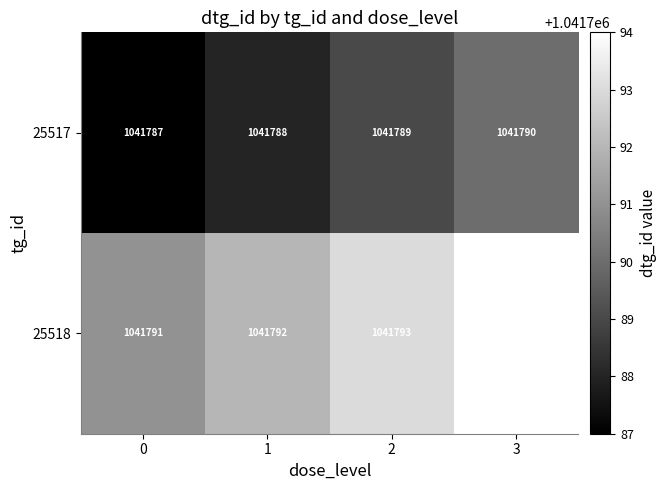

The 25517 series shows 543973 at 0. True or false?

False